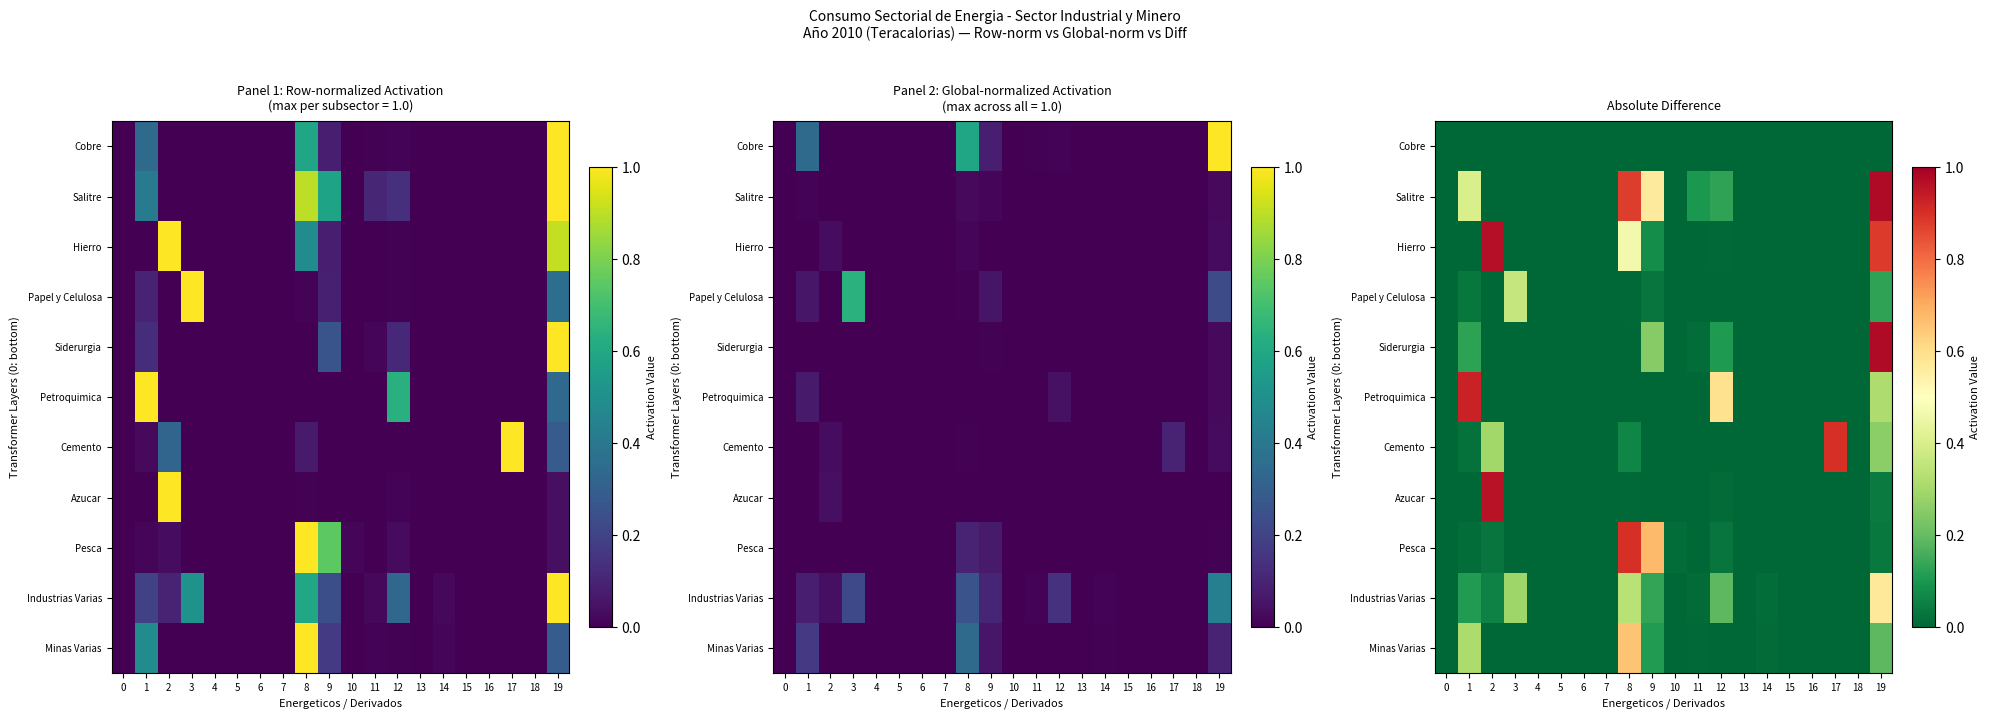

List the series in order of their peak value, highest first.

Siderurgia, Salitre, Hierro, Azucar, Petroquimica, Pesca, Cemento, Minas Varias, Industrias Varias, Papel y Celulosa, Cobre